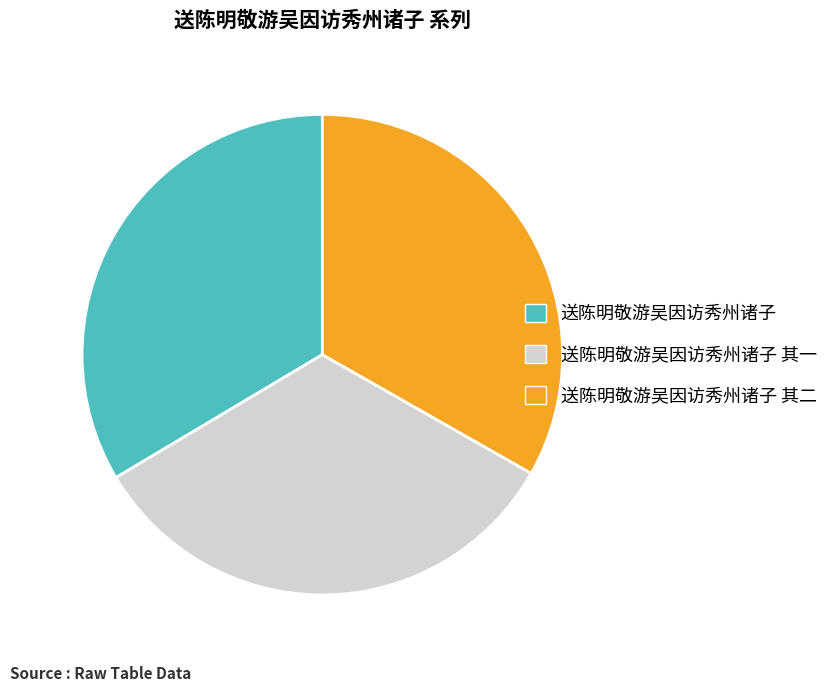

Is 送陈明敬游吴因访秀州诸子 the majority of the pie?

No